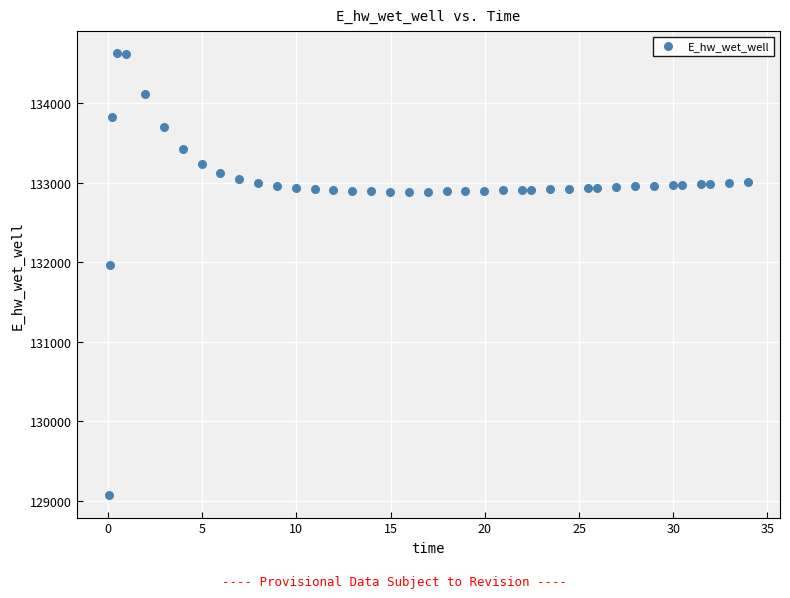

What Y value in the scatter plot is closest to 131849?

131970.0